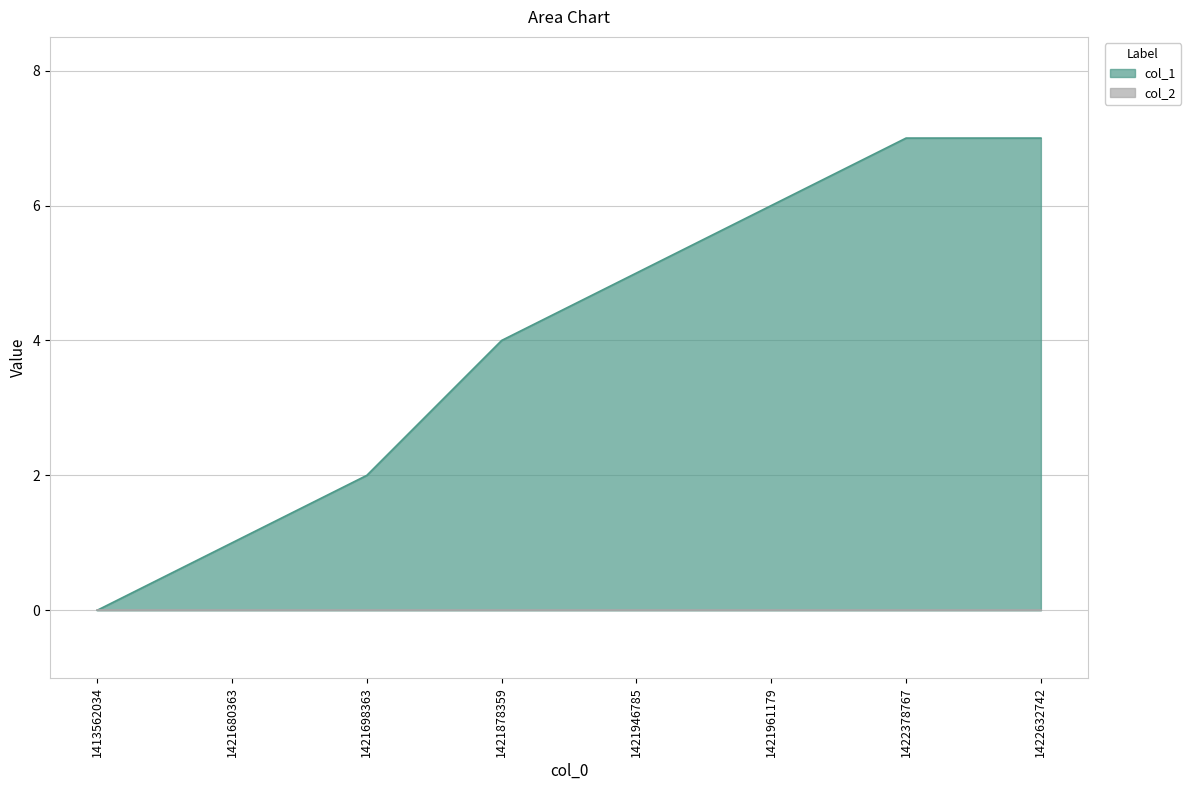

What is the sum of all values?

32